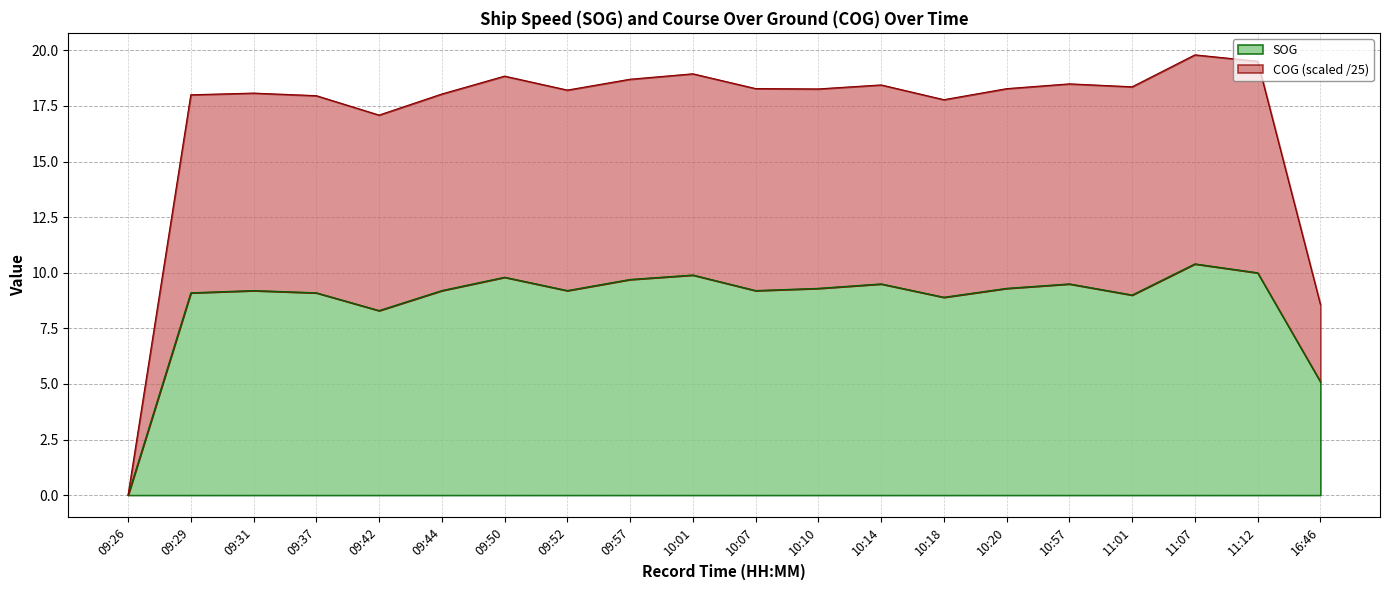

What is the approximate value of COG at 09:52?

18.2